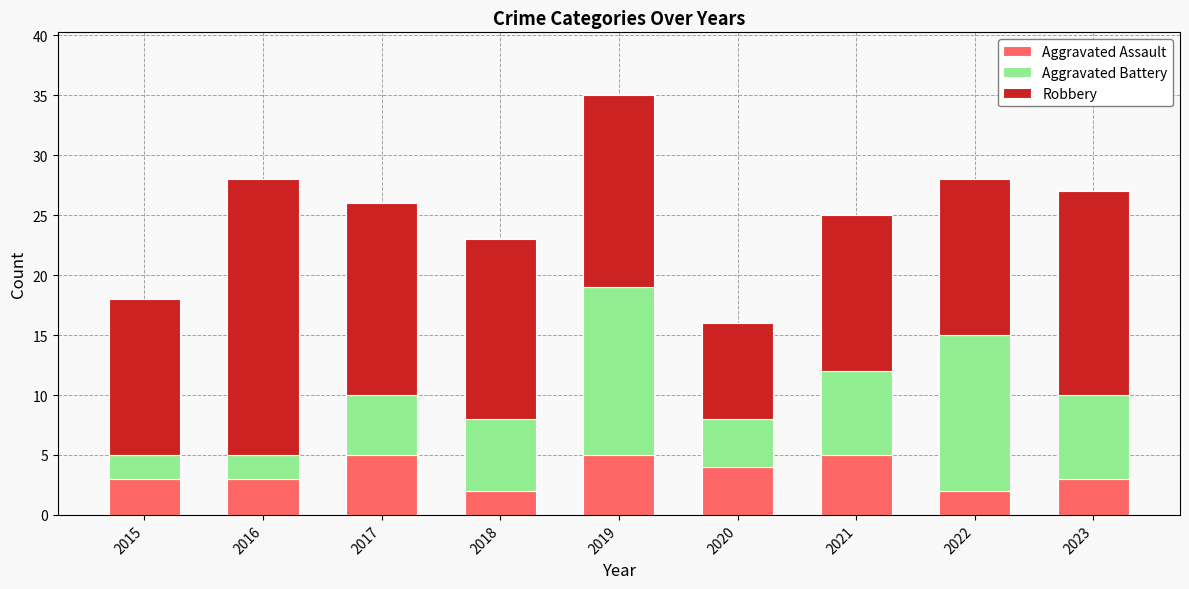

Is it true that Aggravated Assault equals 2 at 2017?

False